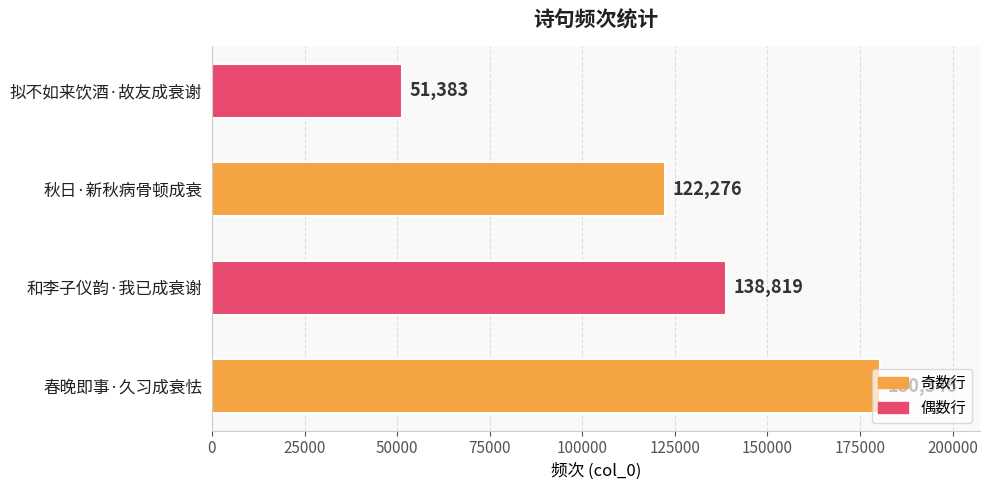

The value at 春晚即事·久习成衰怯 is 180346. True or false?

True